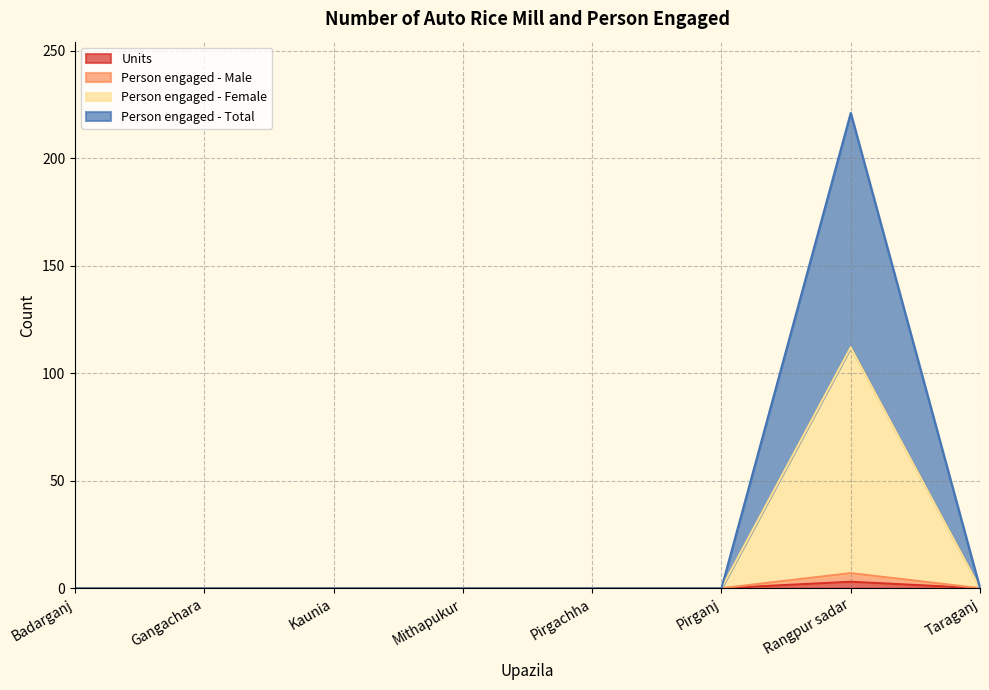

What is the average value of the Person engaged - Female series?

14